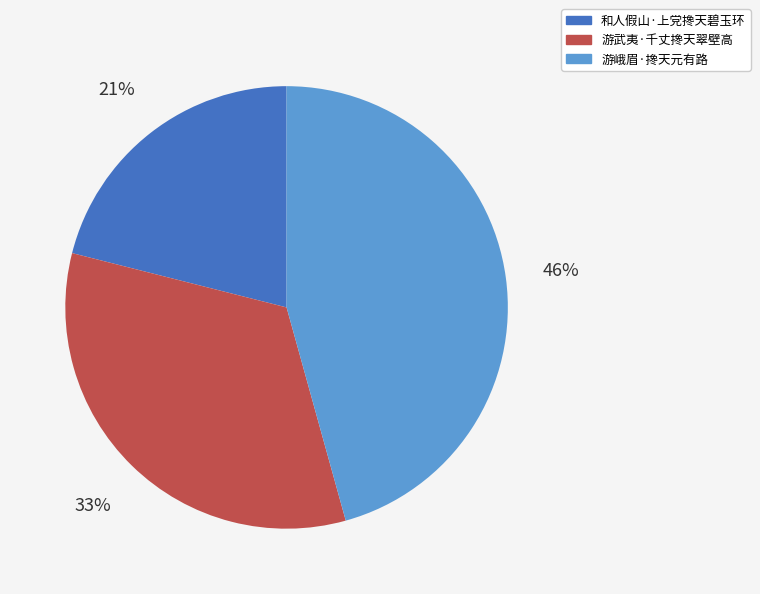

Does 游武夷·千丈搀天翠壁高 represent more than half of the total?

No